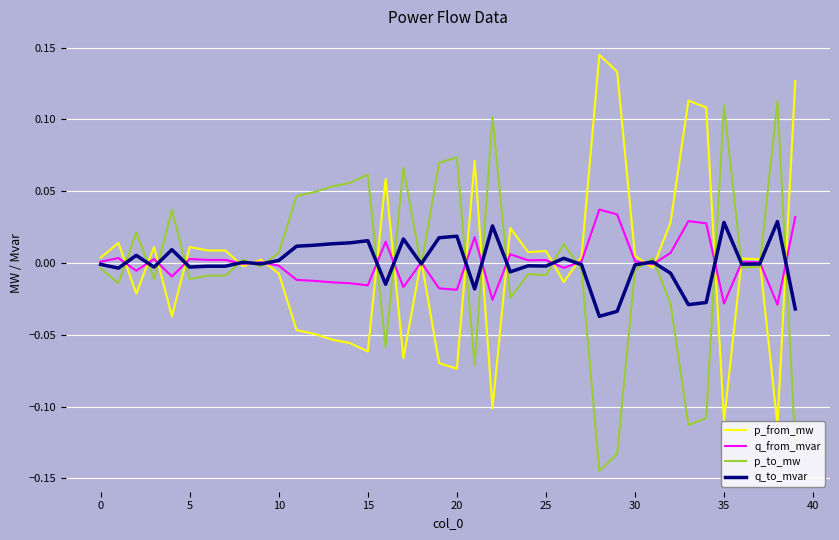

Rank the series by their average value, from lowest to highest.

p_to_mw, q_to_mvar, q_from_mvar, p_from_mw